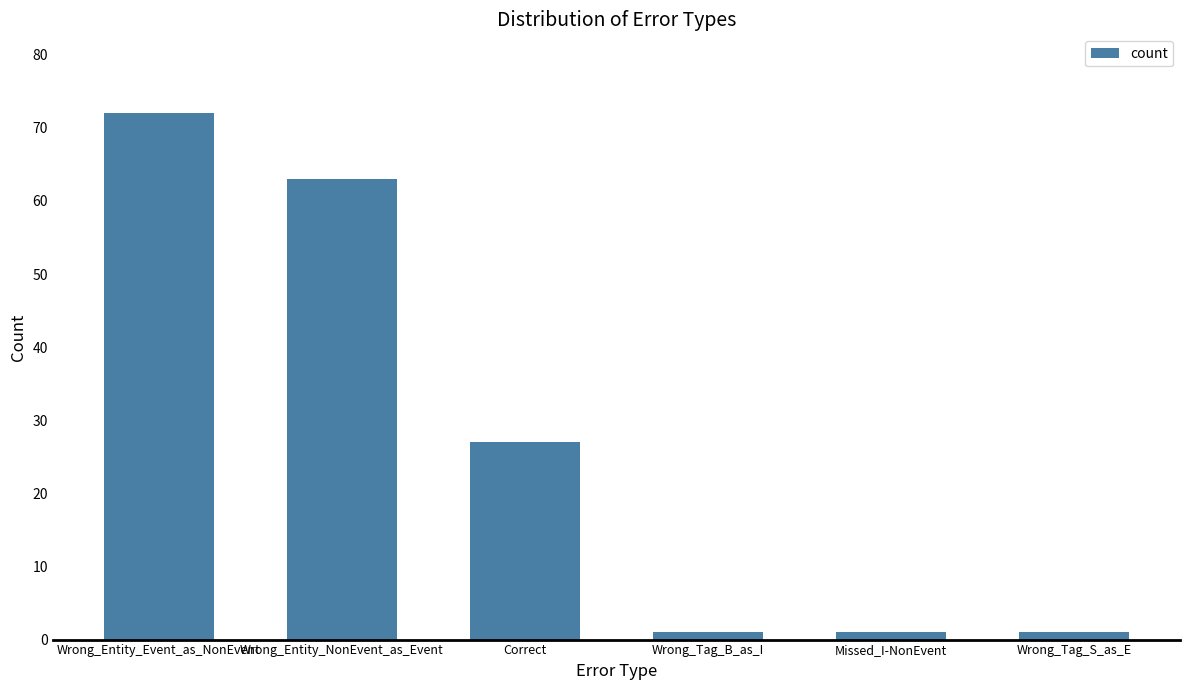

How many bars are there in total?

6